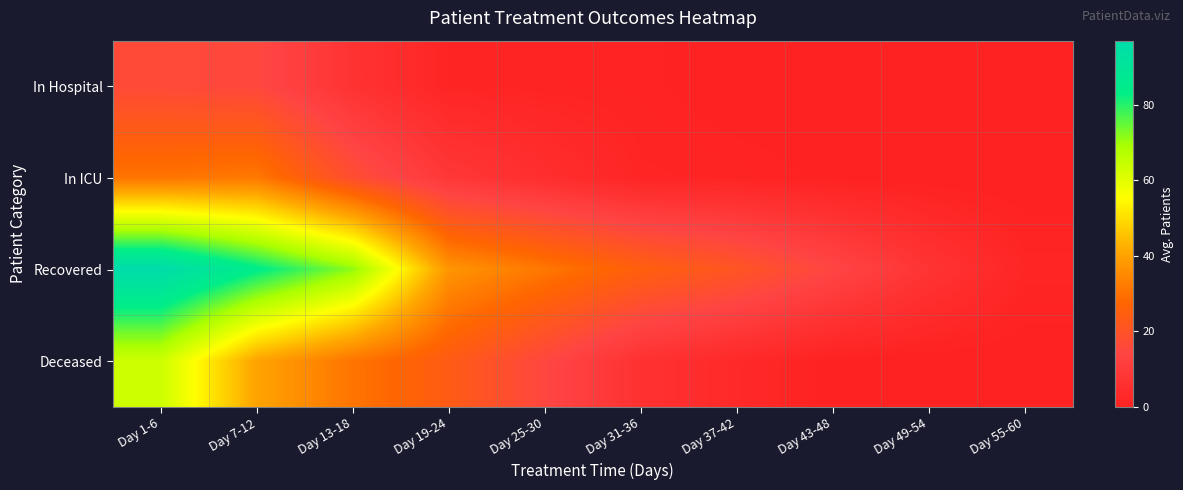

Rank the series by their maximum value, from lowest to highest.

In Hospital, In ICU, Deceased, Recovered